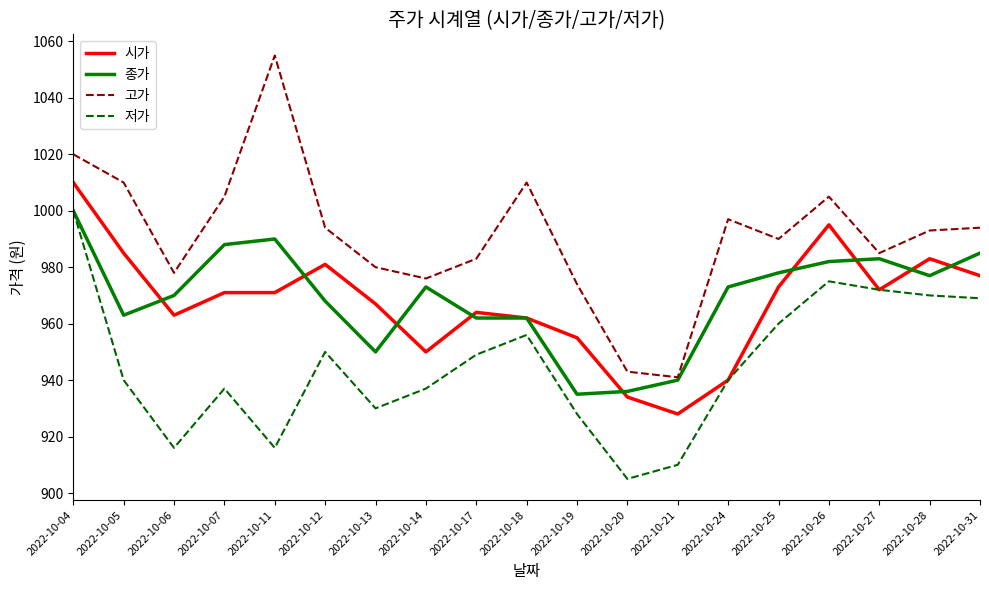

True or false: 저가 has a value of 949 at 2022-10-17.

True